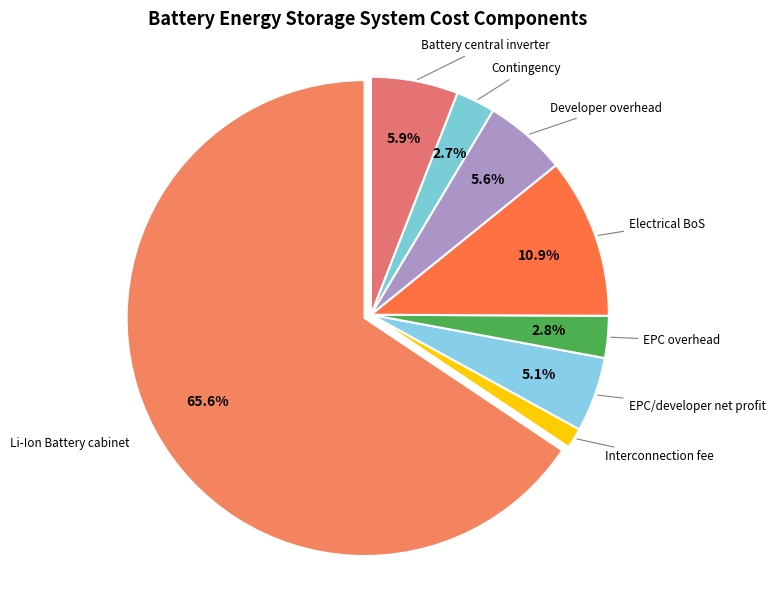

To the nearest percent, what is the combined percentage of Interconnection fee and EPC/developer net profit?

6%